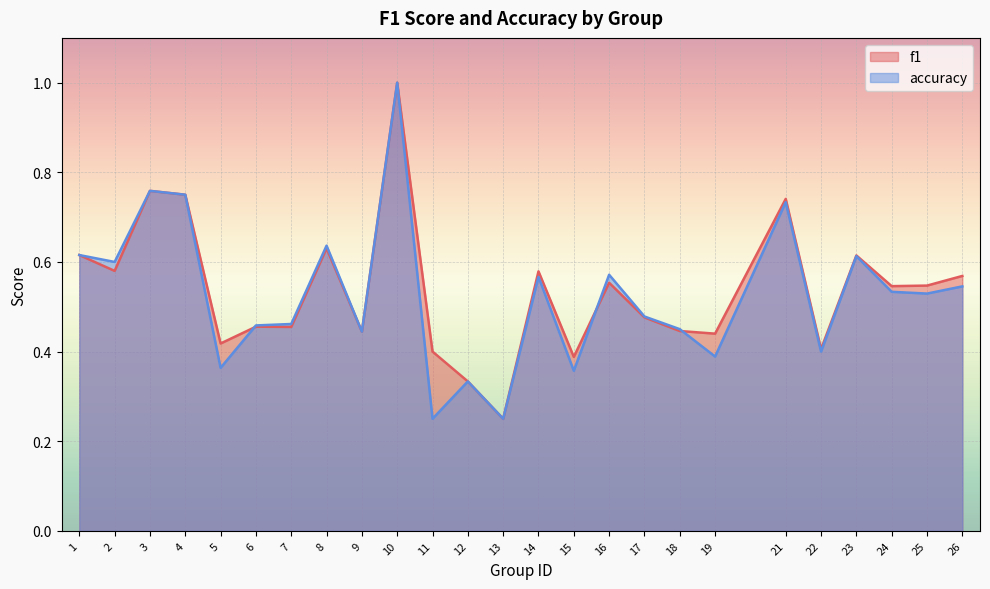

Which series has the largest range (max minus min)?

f1